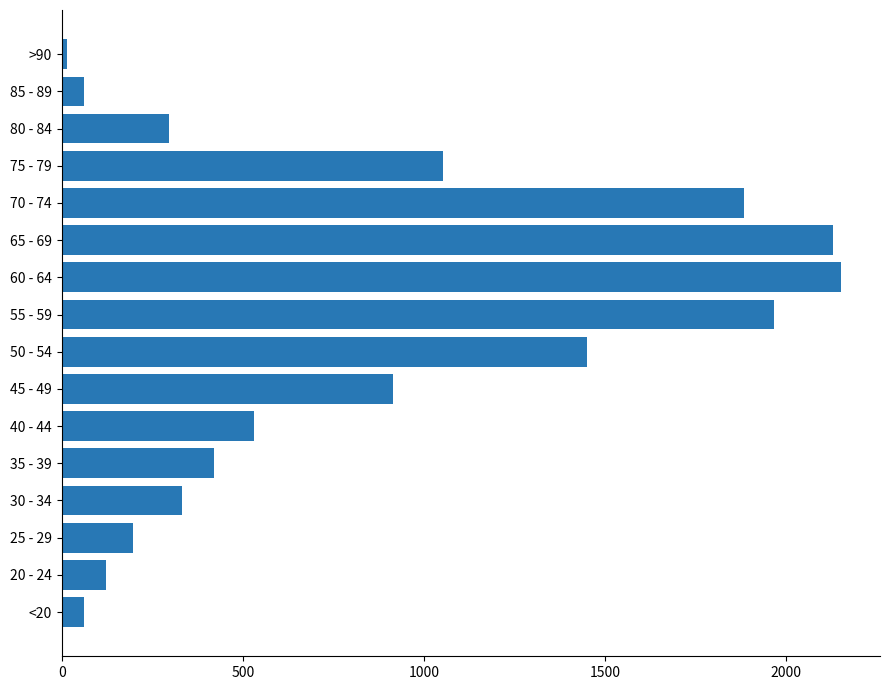

How many data points are less than 530?

8